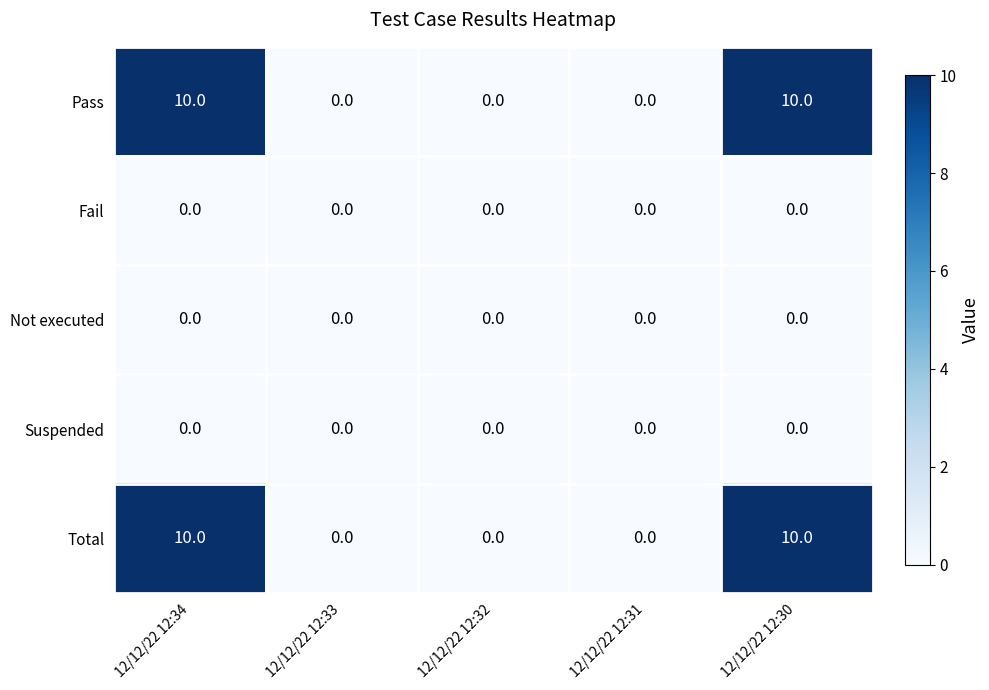

What is the total value across all series at 12/12/22 12:30?

20